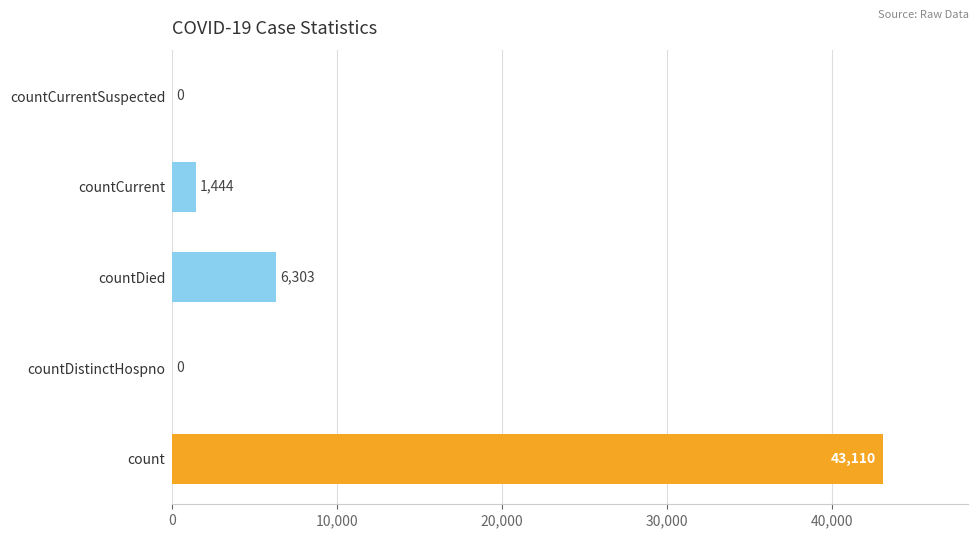

The chart shows a value of 43110 at count. True or false?

True